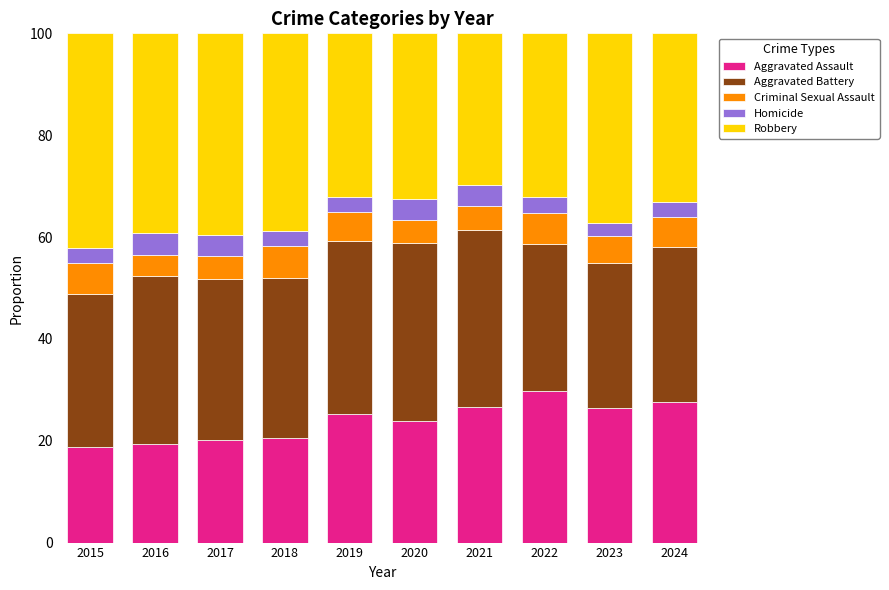

How many distinct data groups are displayed?

5